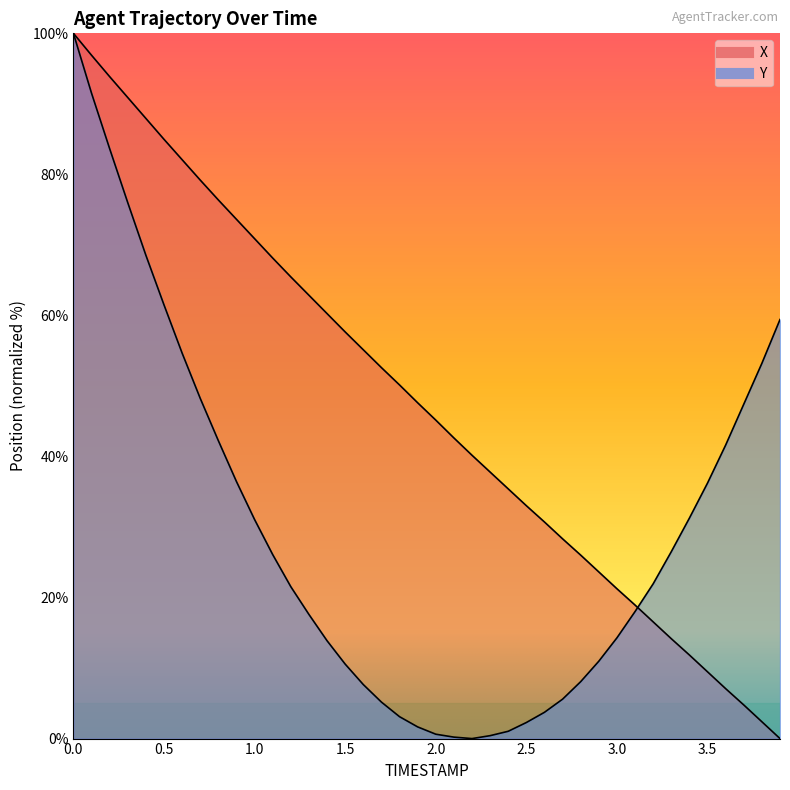

Reading left to right, extract all data points from this chart.

X: 100.0	96.9	93.9	90.9	87.9	85.0	82.1	79.2	76.4	73.6	70.9	68.1	65.5	62.9	60.3	57.7	55.1	52.6	50.1	47.6	45.2	42.6	40.2	37.8	35.4	33.0	30.7	28.3	26.0	23.6	21.2	18.9	16.5	14.2	11.8	9.5	7.1	4.8	2.4	0.0
Y: 100.0	91.5	83.6	76.0	68.5	61.5	54.7	48.2	42.2	36.4	31.1	26.1	21.5	17.6	13.9	10.6	7.7	5.2	3.1	1.7	0.6	0.2	0.0	0.4	1.0	2.3	3.7	5.6	8.1	11.0	14.3	18.0	21.9	26.5	31.3	36.2	41.6	47.4	53.2	59.4